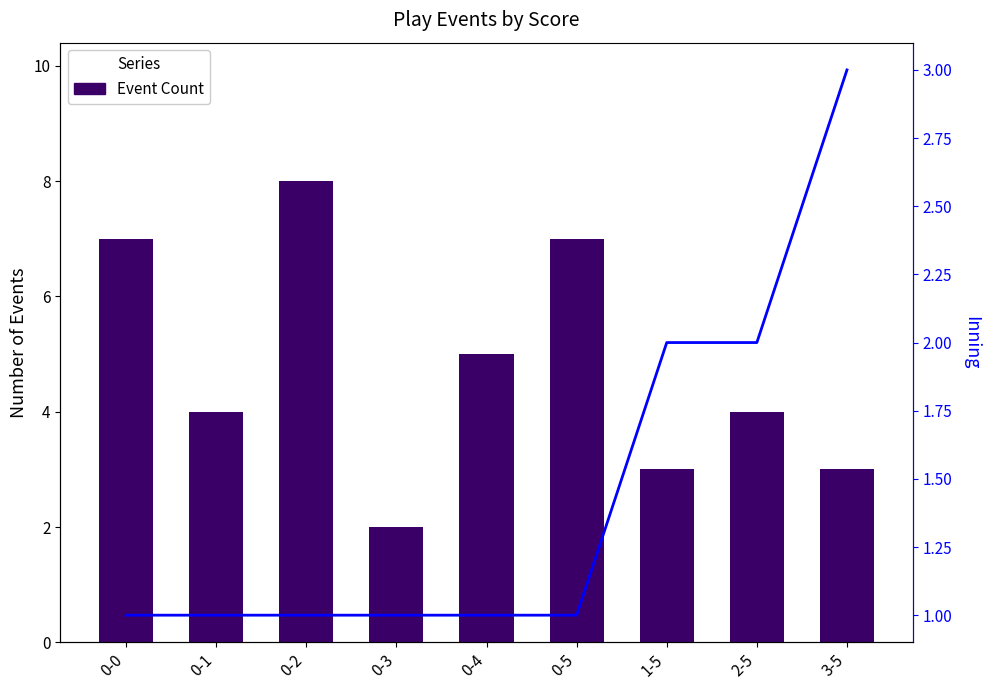

Reading right to left, what are all the values shown in this chart?

Event Count: 3	4	3	7	5	2	8	4	7
Inning: 3	2	2	1	1	1	1	1	1